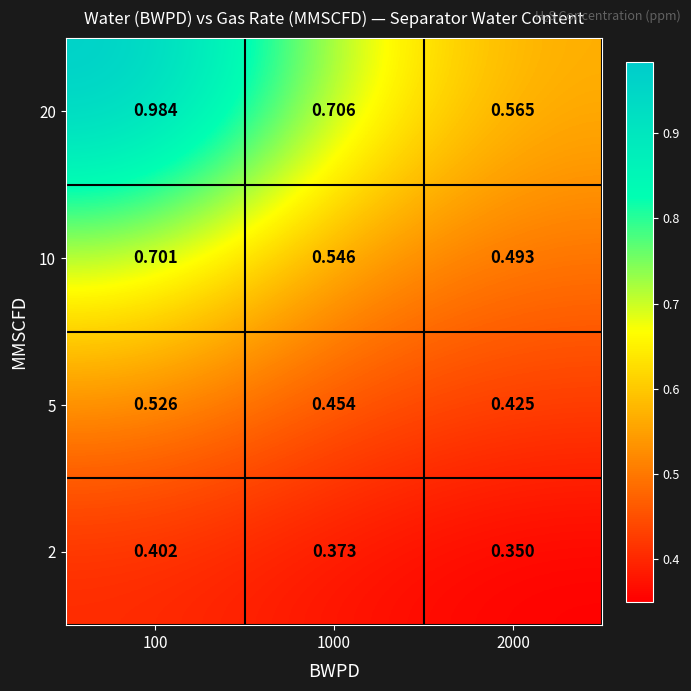

Is the value of 20 at 1000 greater than the value of 5 at 1000?

Yes